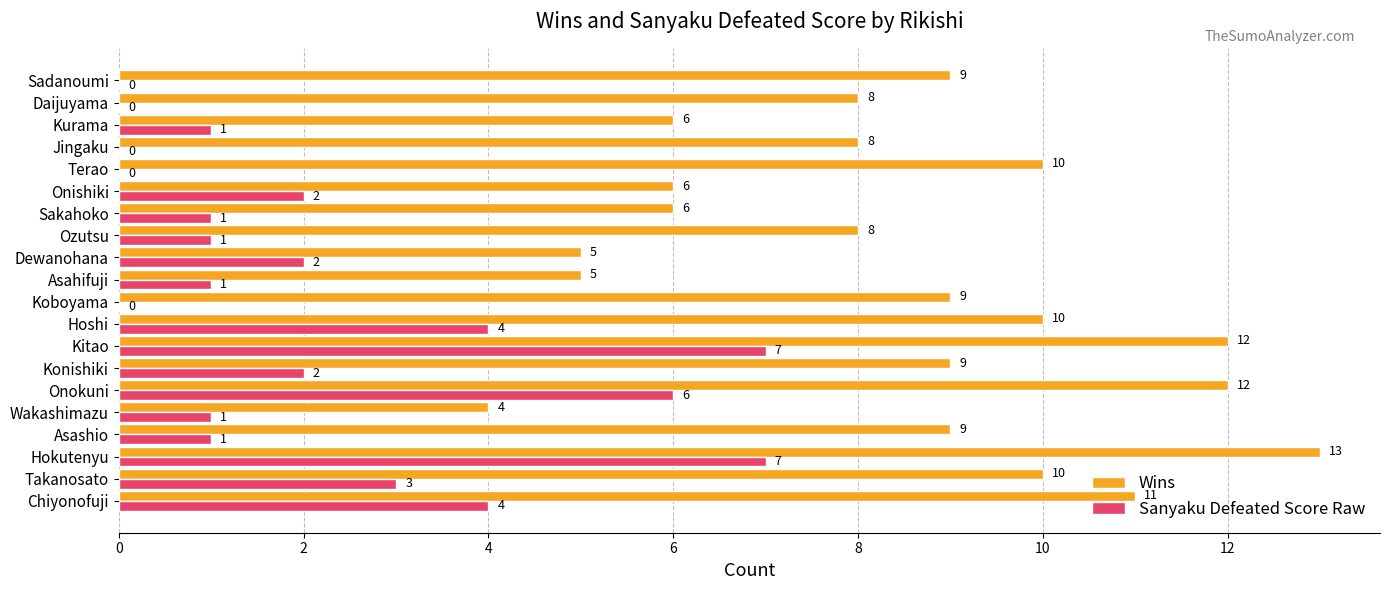

Is the value of Wins at Sakahoko greater than the value of Sanyaku Defeated Score Raw at Onishiki?

Yes